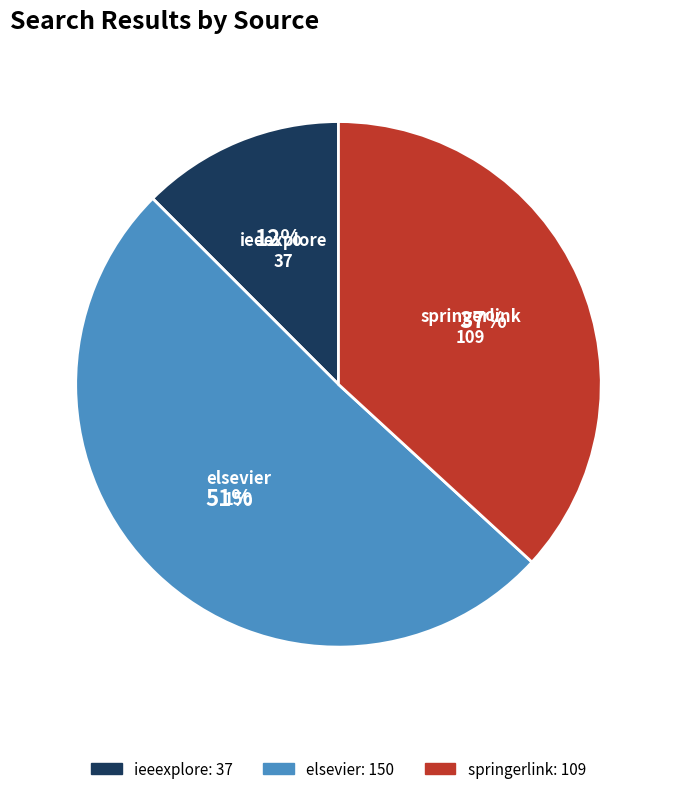

How many segments does this pie chart have?

3